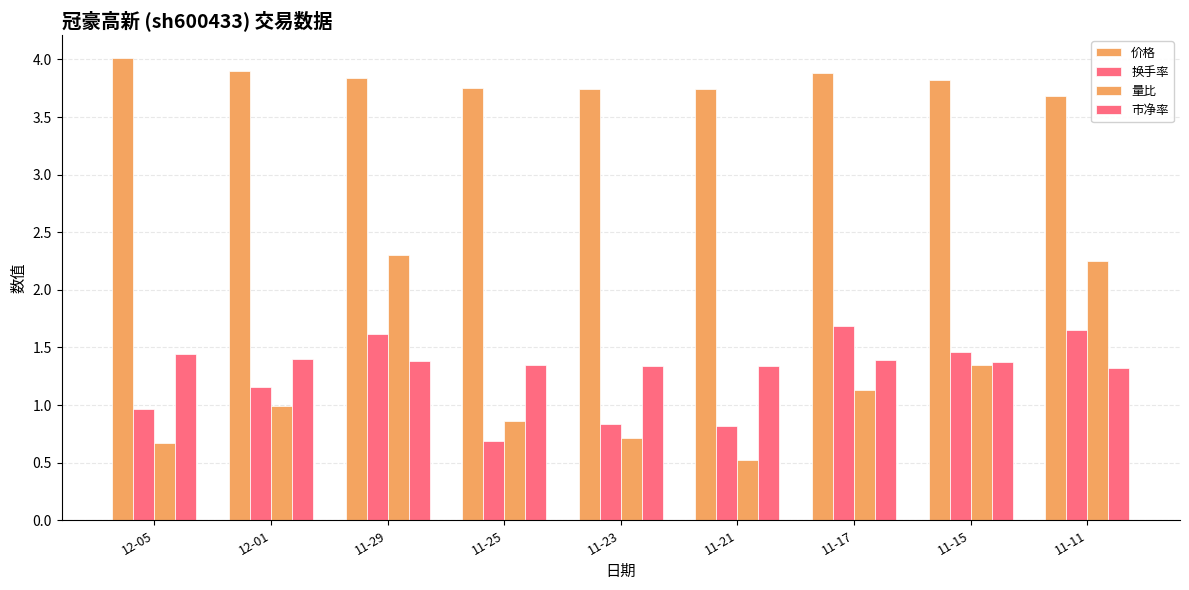

Are the bars grouped side by side (vs. stacked)?

Yes